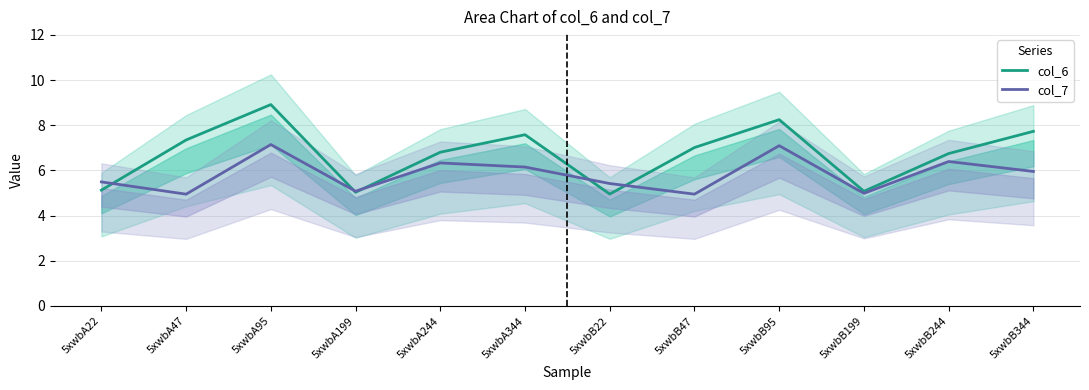

Reading right to left, what are all the values shown in this chart?

col_6: 7.7	6.7	5.1	8.2	7.0	5.0	7.6	6.8	5.0	8.9	7.3	5.1
col_7: 6.0	6.4	5.0	7.1	5.0	5.4	6.2	6.3	5.1	7.1	4.9	5.5